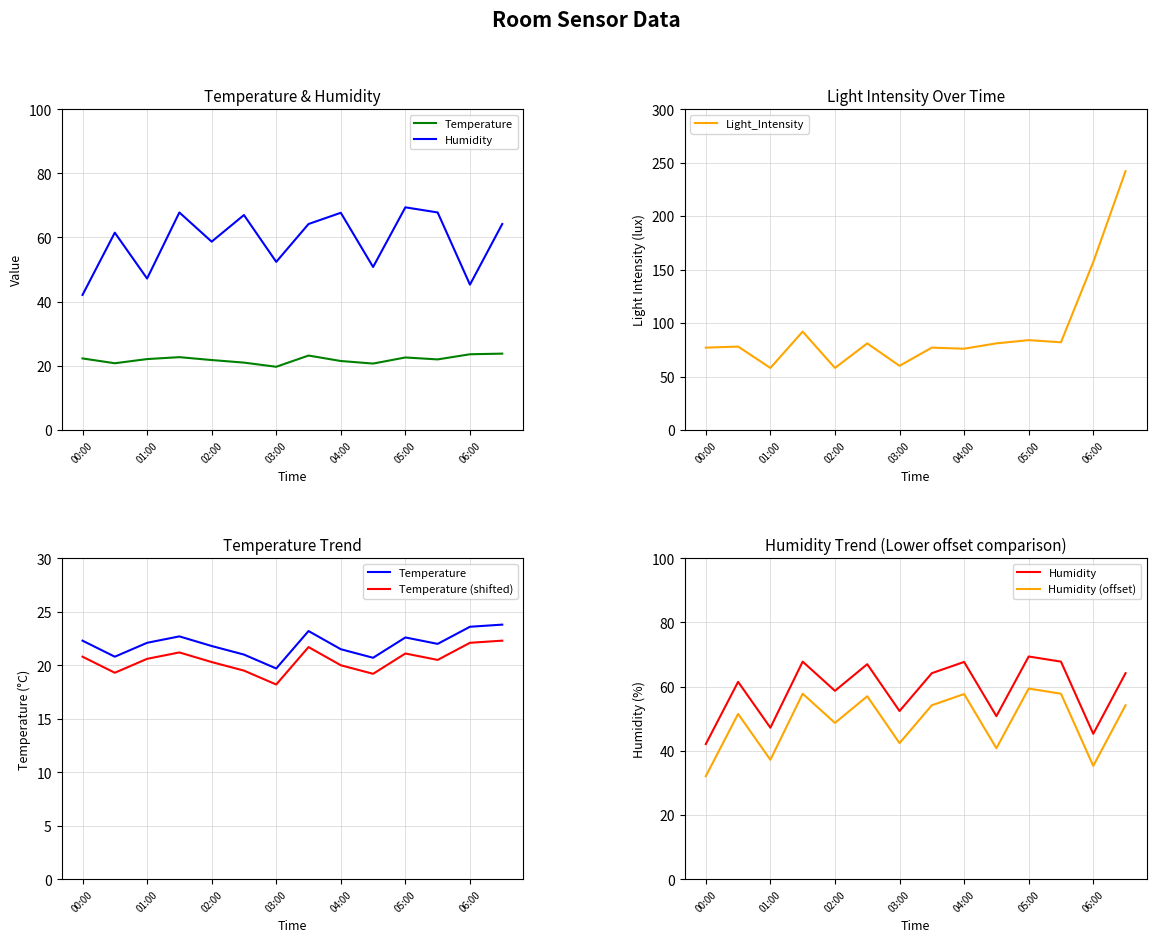

The Light_Intensity series shows 38 at 00:00. True or false?

False